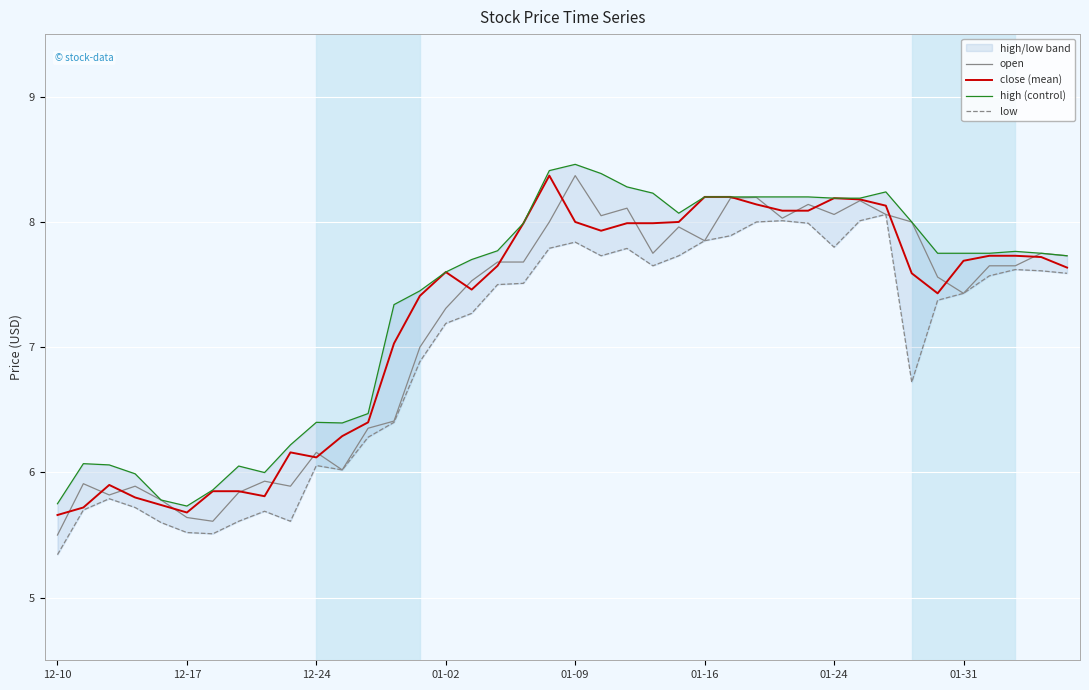

Which category has the lowest value in the low series?

12-10